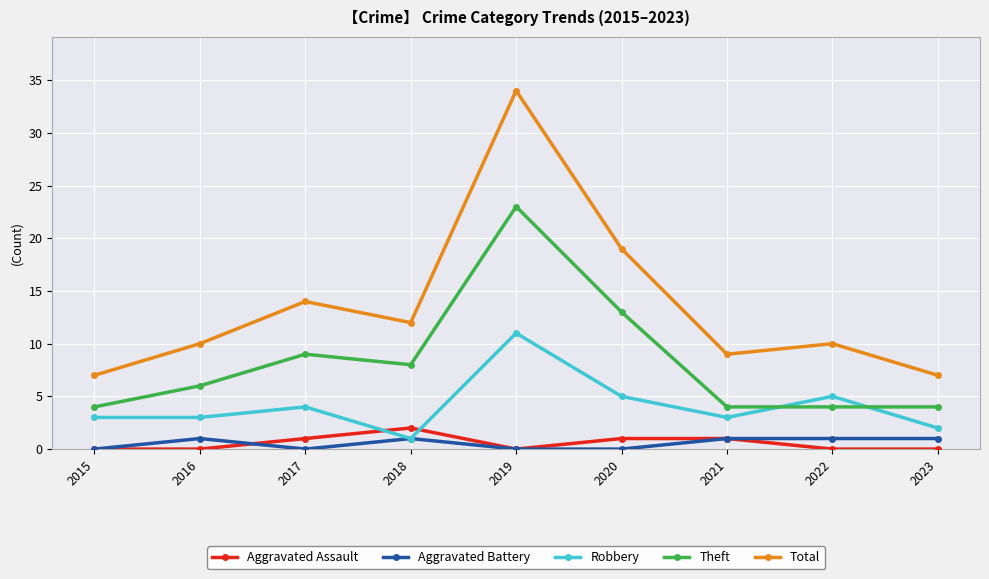

What is the value of the Aggravated Battery point at the 7th from the left?

1